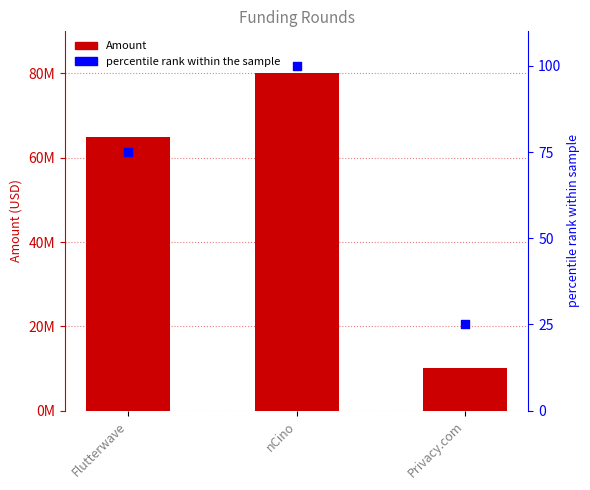

Which series reaches the maximum Y coordinate?

Amount